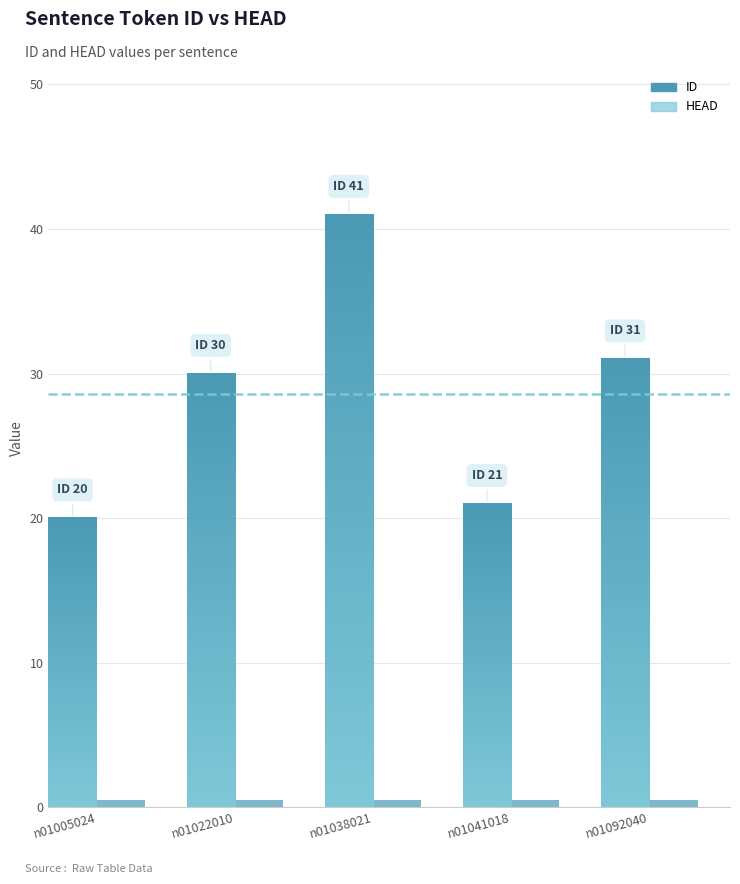

List the series in order of their overall mean, lowest first.

HEAD, ID